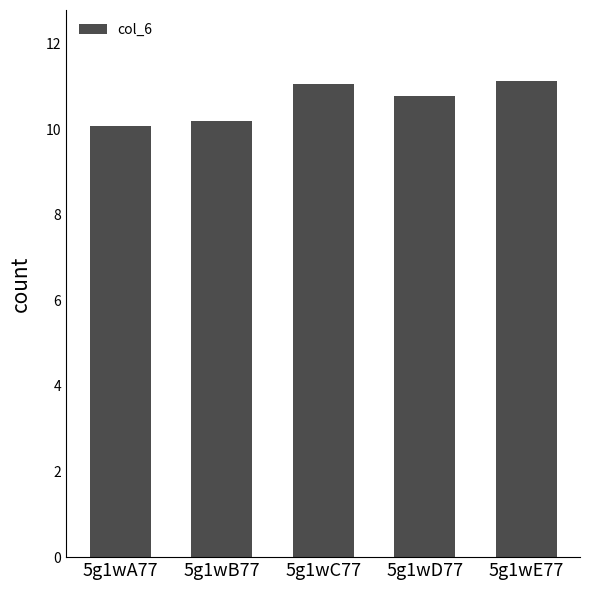

What position from the right is 5g1wA77?

5